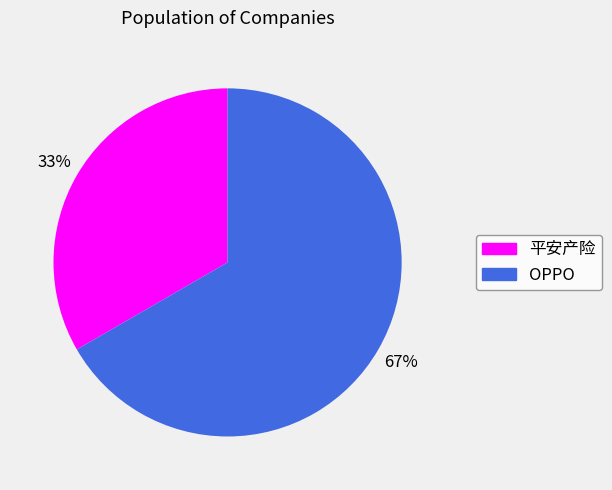

How many segments does this pie chart have?

2